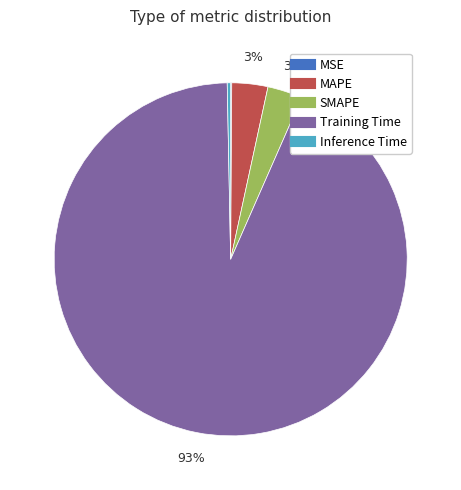

Do Training Time and MAPE together represent more than half of the pie?

Yes